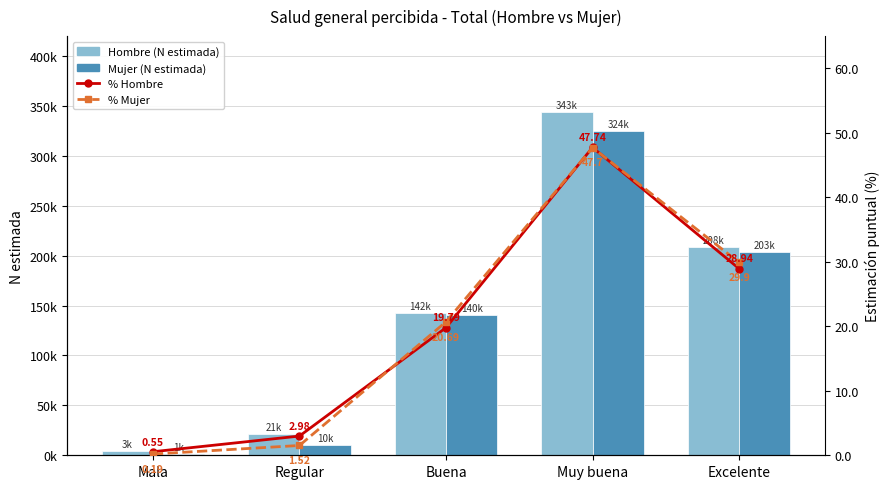

The % Mujer series shows 0.2 at Mala. True or false?

True